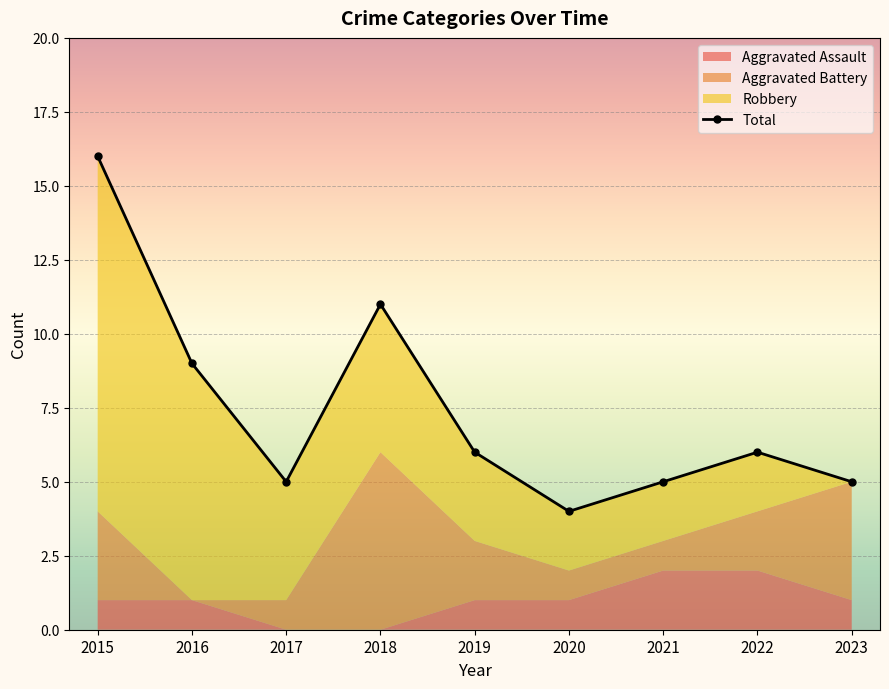

Where is the data nearest to the value 10?

2016